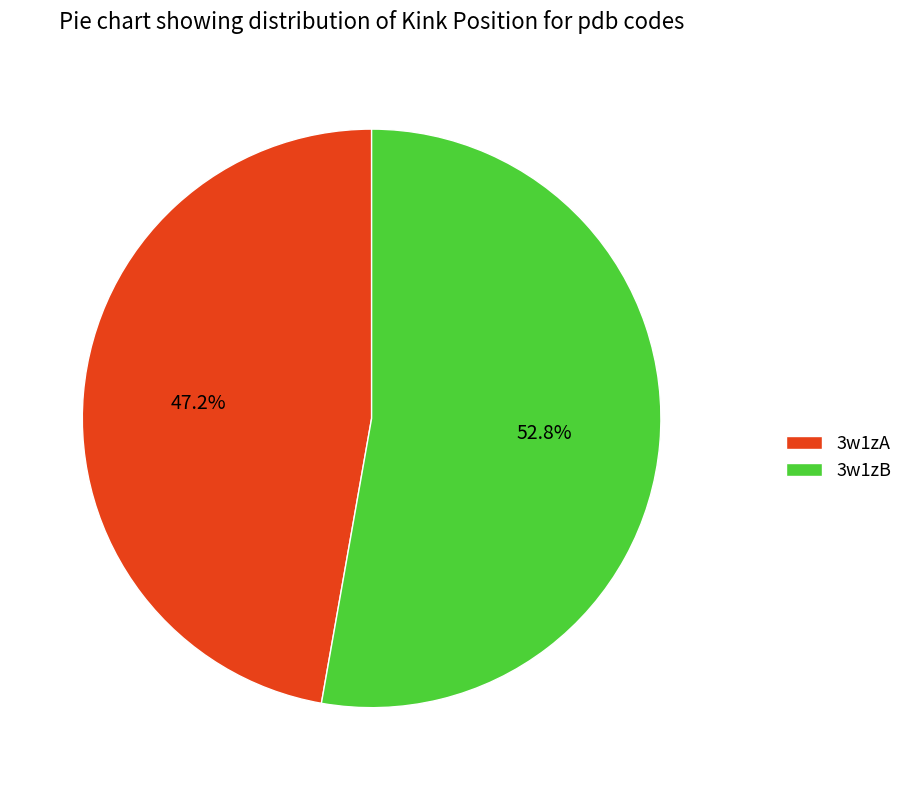

To the nearest percent, what is the difference between the largest and smallest slice percentages?

6%